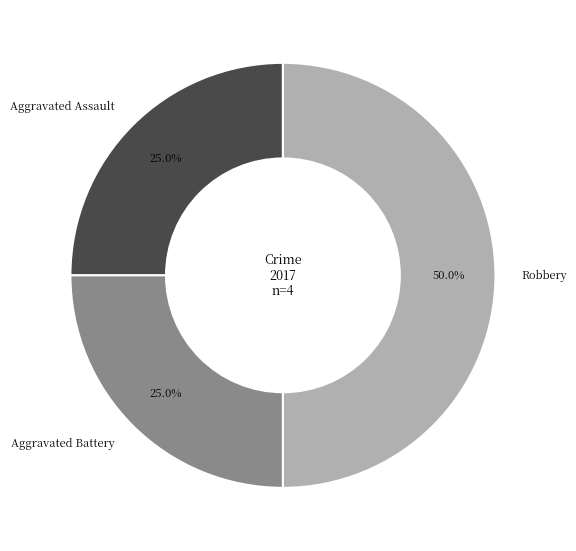

What percentage do Aggravated Assault and Aggravated Battery together represent?

50.0%